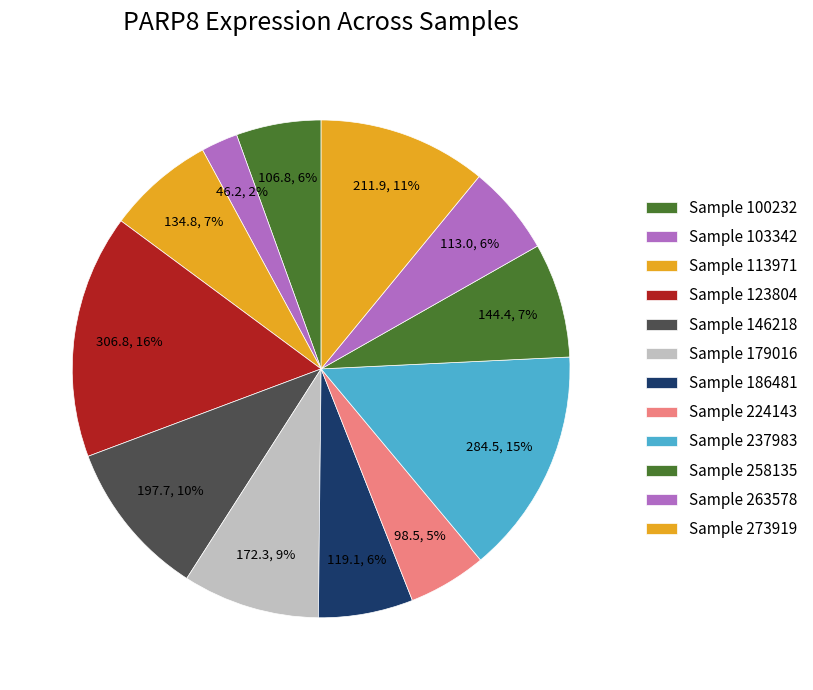

Rank the categories by value from lowest to highest.

103342, 224143, 100232, 263578, 186481, 113971, 258135, 179016, 146218, 273919, 237983, 123804